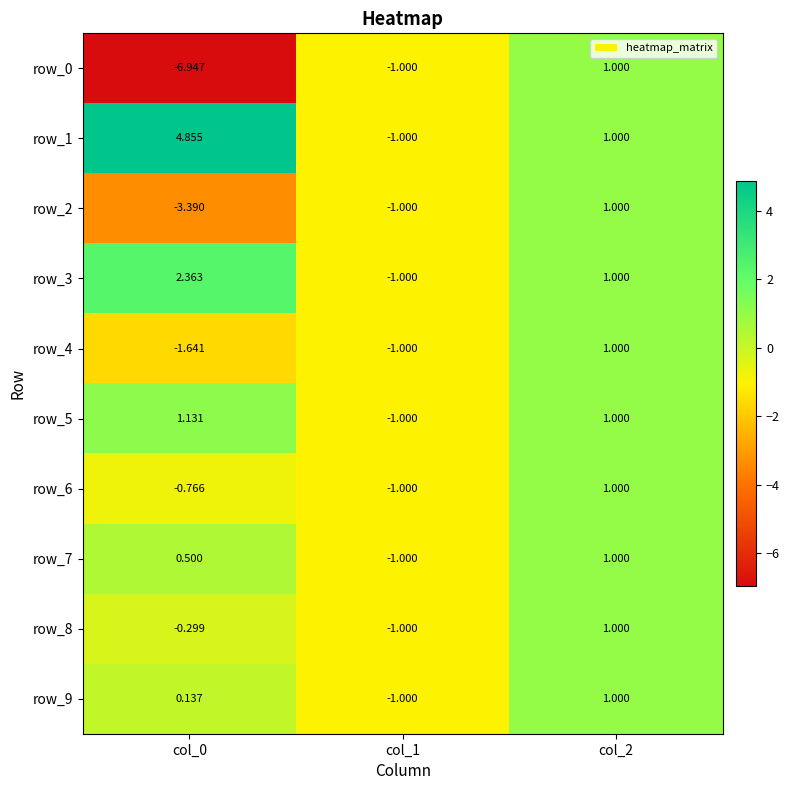

How many categories are shown in the chart?

3